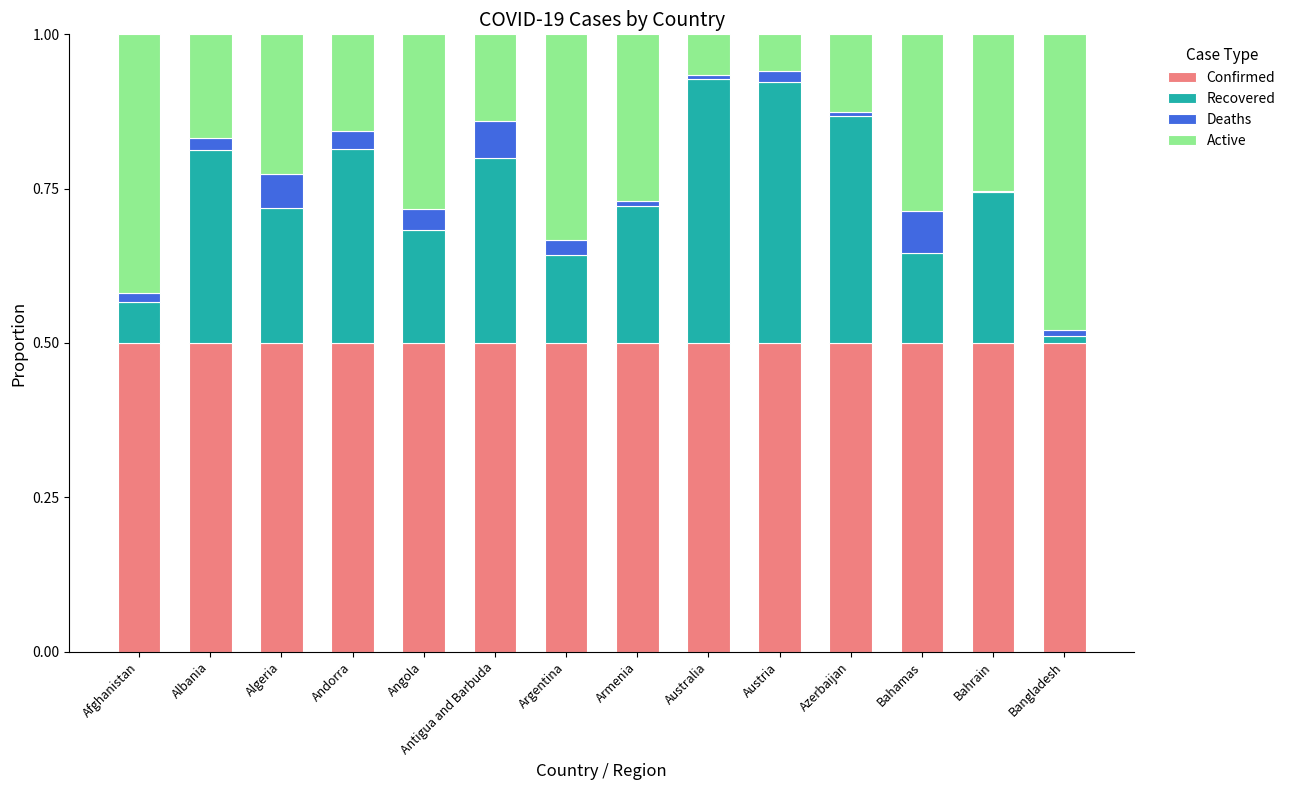

True or false: Confirmed has a value of 0.5 at Azerbaijan.

True